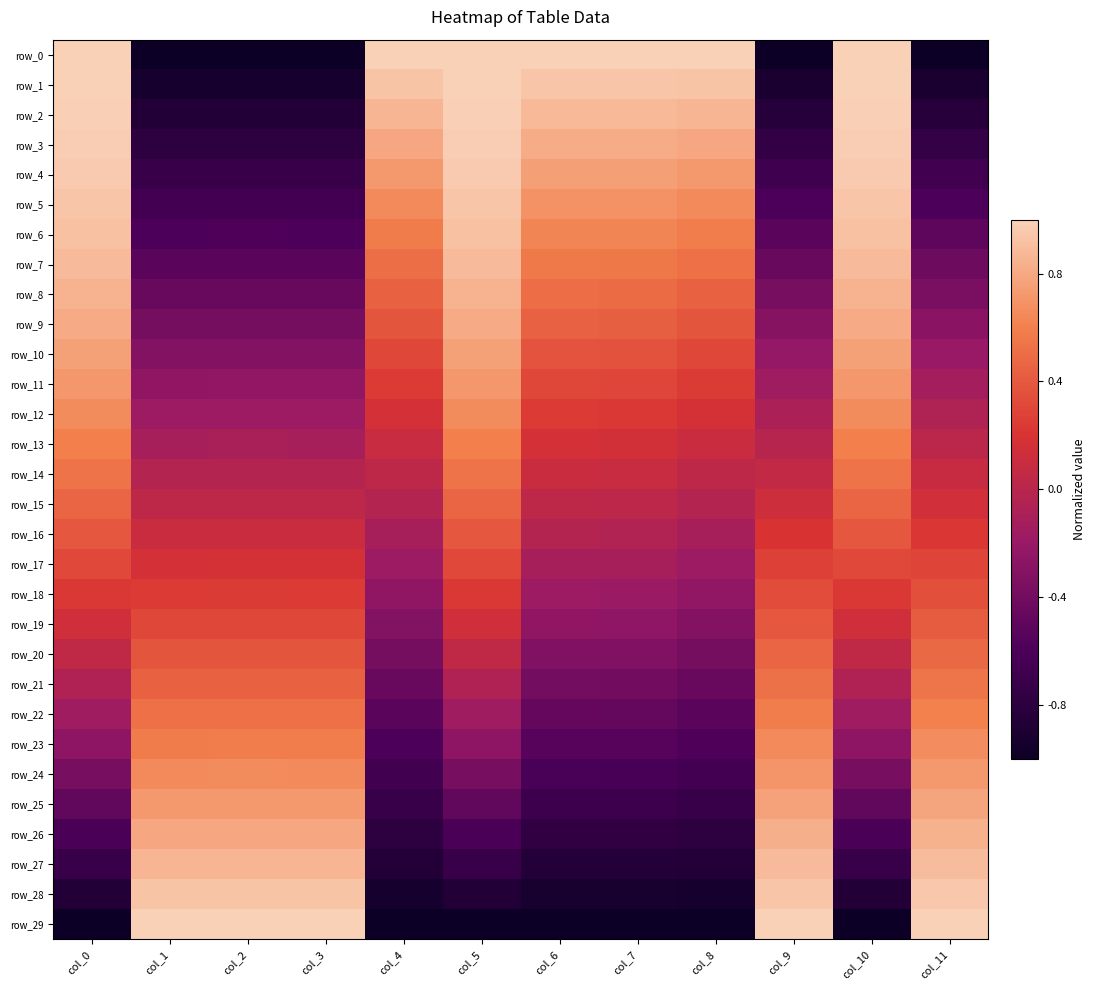

What is the maximum value shown in the chart?

1.0